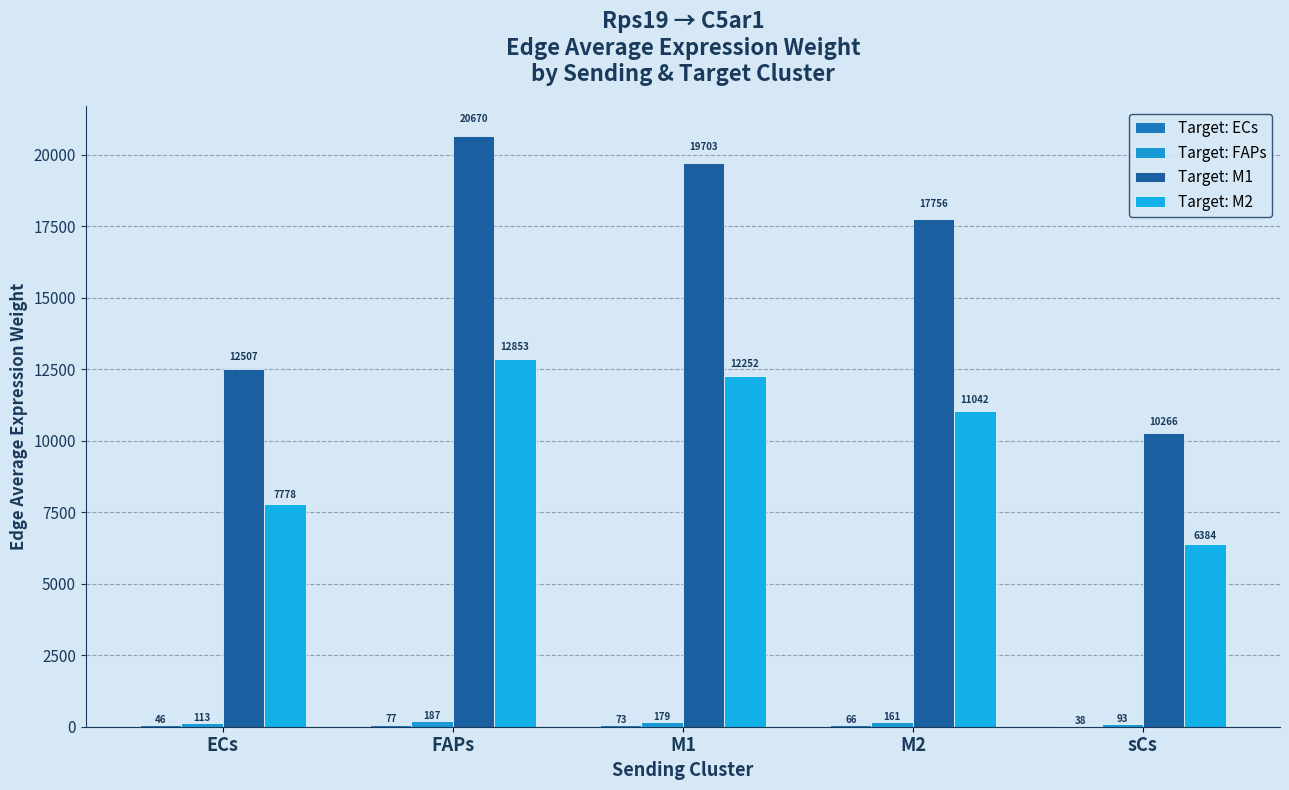

What is the greatest value displayed?

20669.5